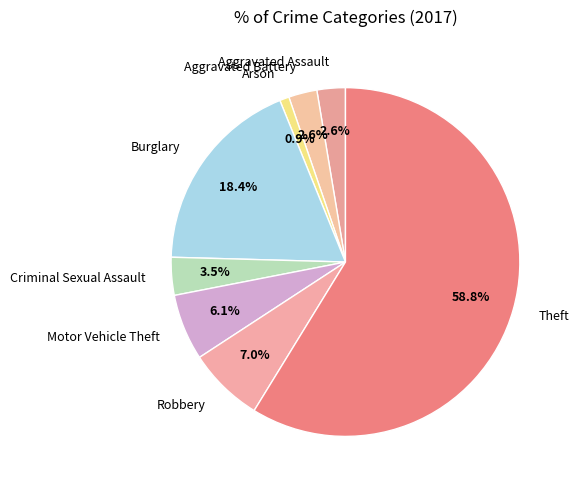

Do Aggravated Assault and Arson together represent more than half of the pie?

No